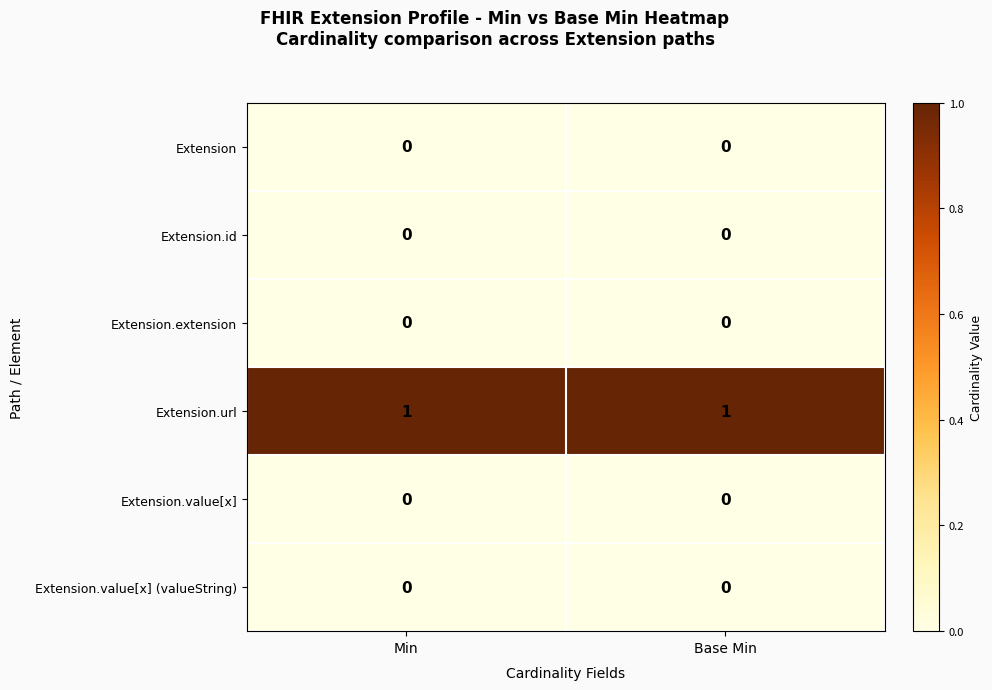

Which series has the largest total across all categories?

Extension.url